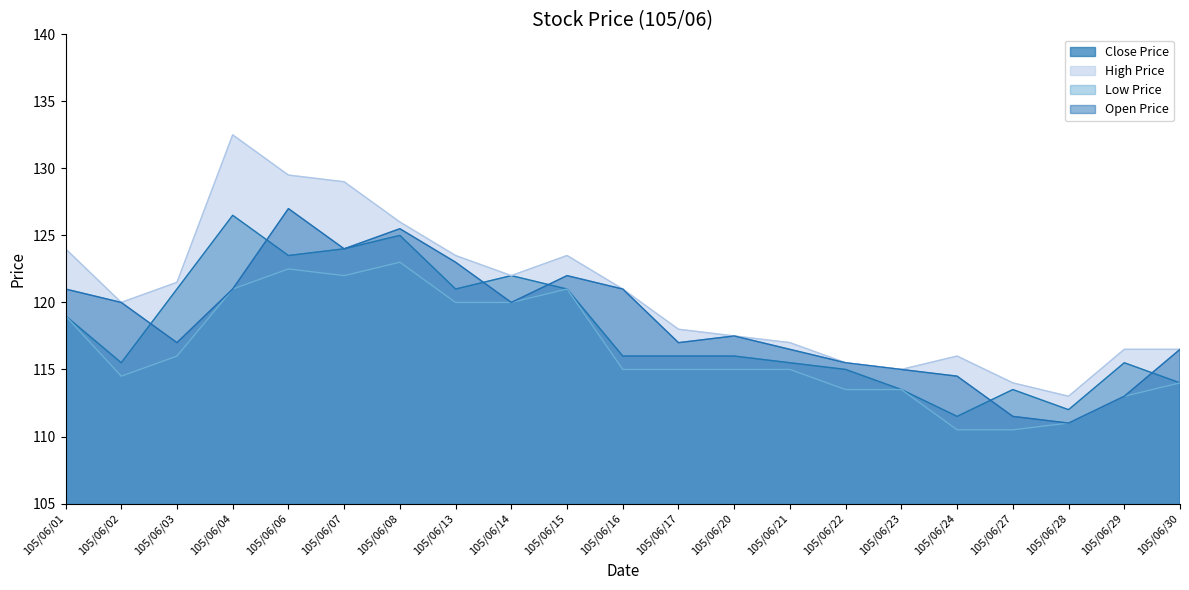

At 105/06/14, list the series in order from largest to smallest.

Close Price, High Price, Low Price, Open Price